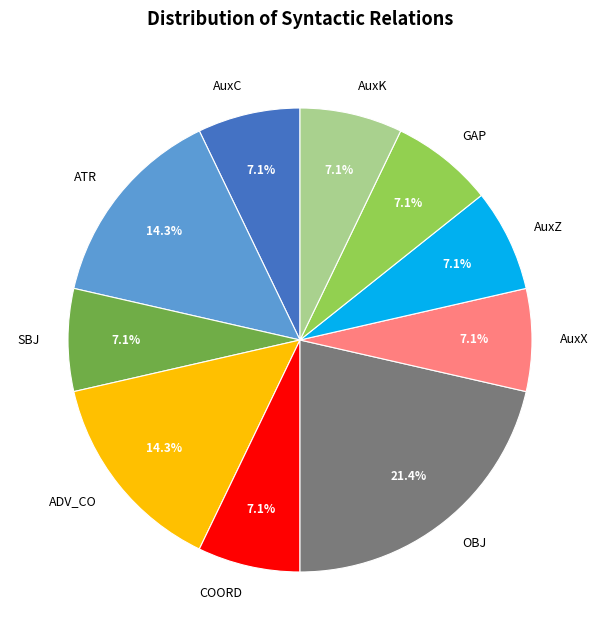

Which has a higher value, AuxX or OBJ?

OBJ